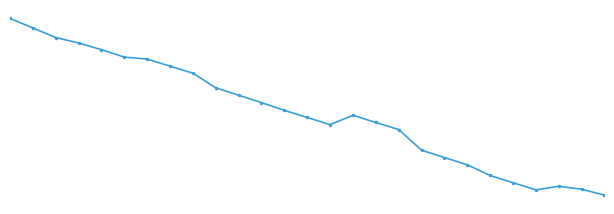

What is the average value?

81.5